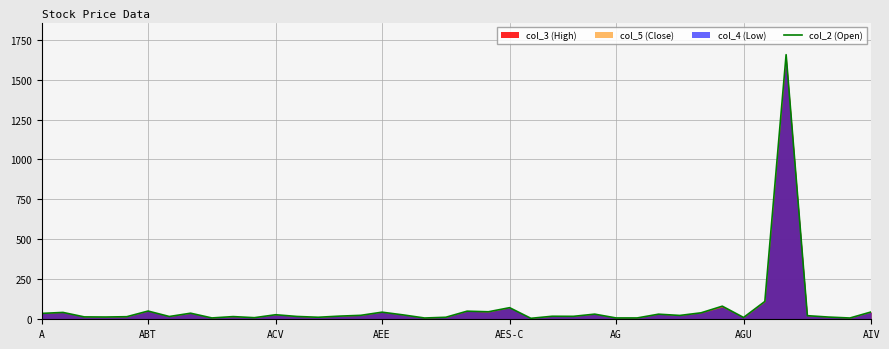

The chart shows a value of 12.4 at AIV. True or false?

False